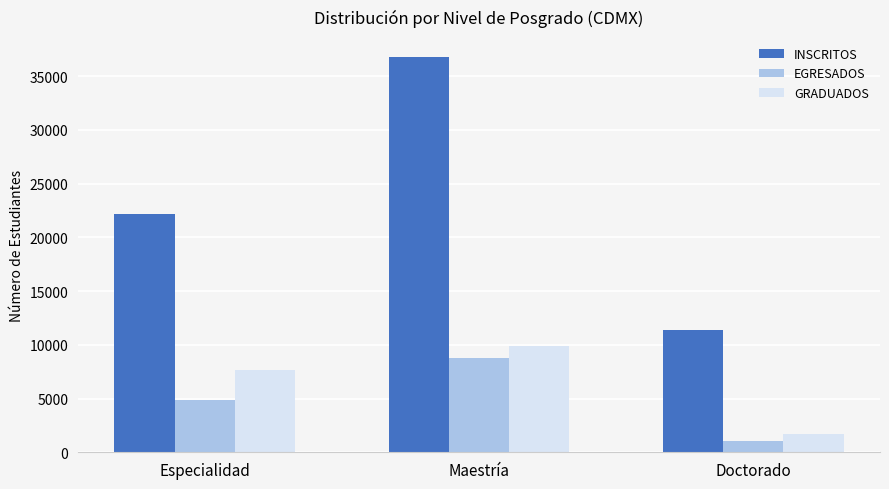

What is the minimum value for INSCRITOS?

11341